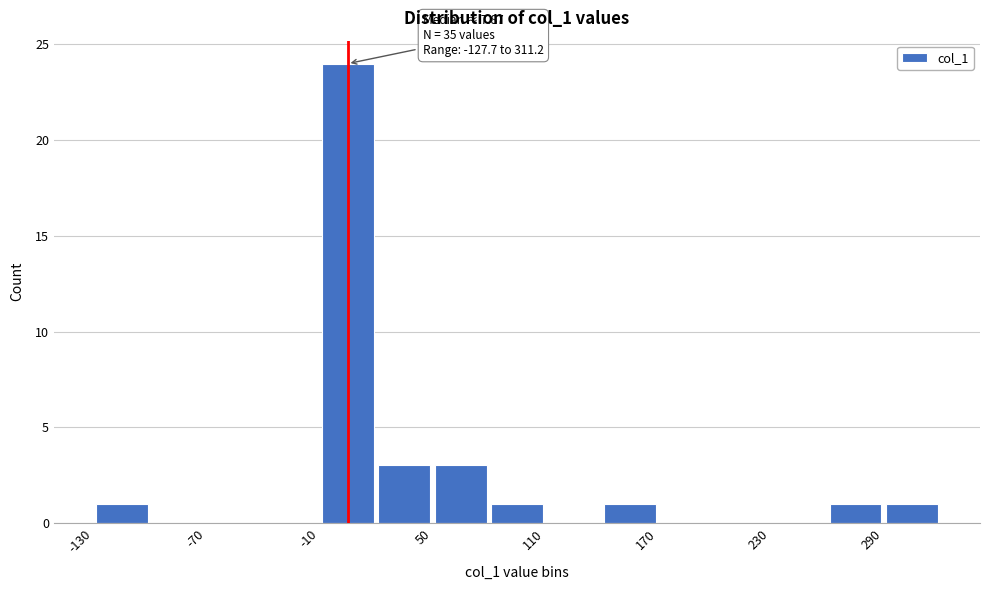

Read against the x-axis, roughly where is the centre of the tallest bar?

10